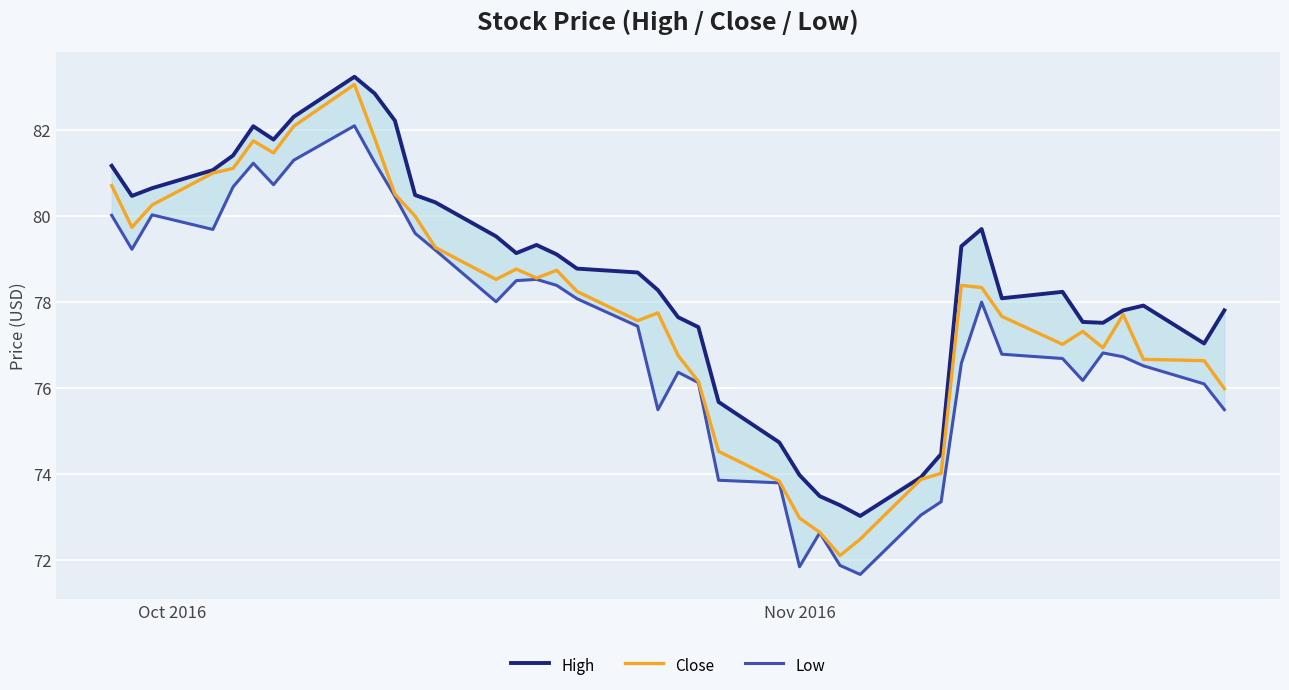

Which series has the largest range (max minus min)?

Close